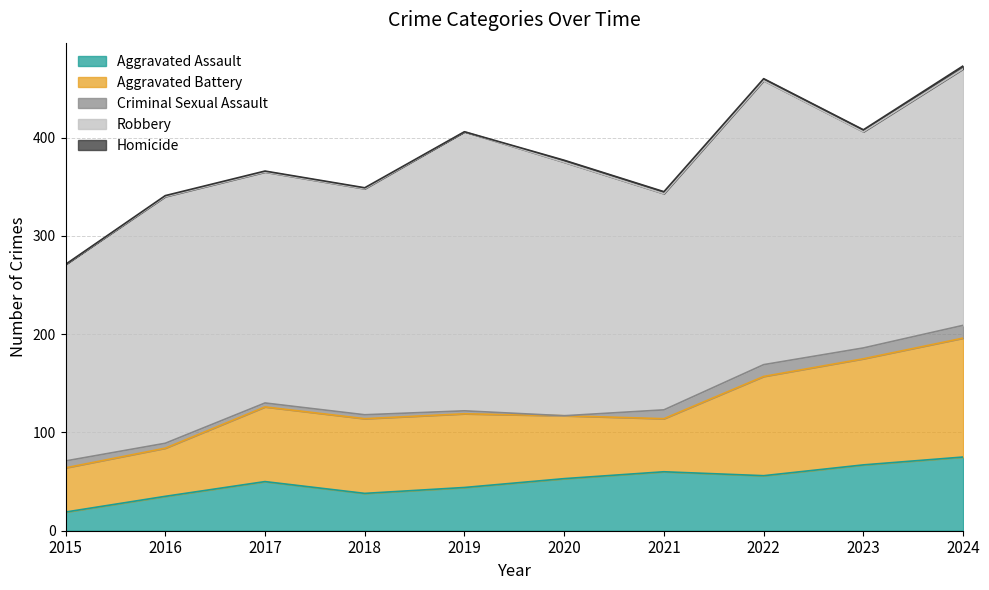

How many interior local valleys does the Aggravated Assault series have?

2